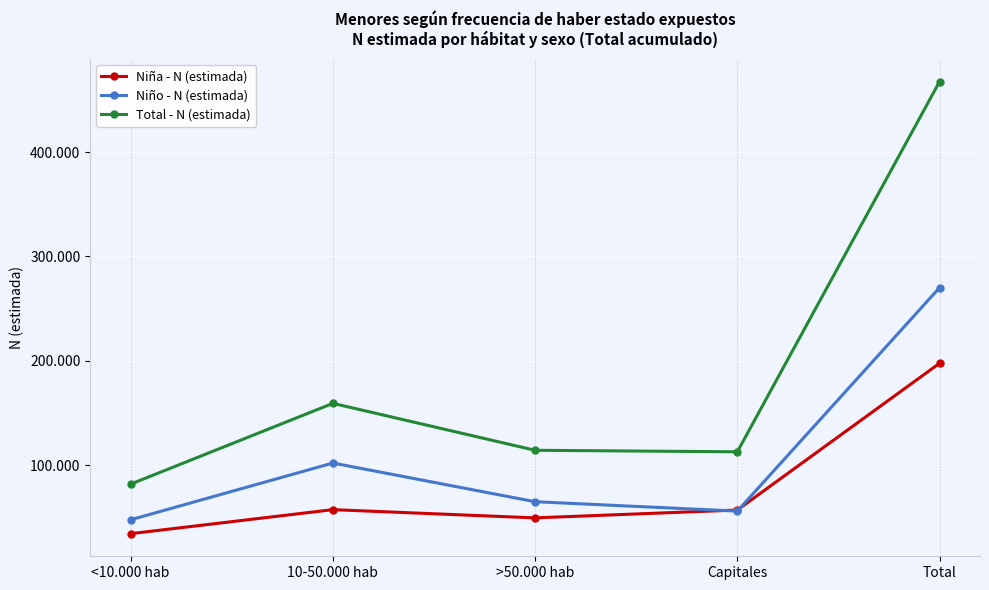

Reading left to right, what are all the values shown in this chart?

Niña - N (estimada): <10.000 hab=34180	10-50.000 hab=57225	>50.000 hab=49318	Capitales=56865	Total=197588
Niño - N (estimada): <10.000 hab=47528	10-50.000 hab=101924	>50.000 hab=64829	Capitales=55820	Total=270100
Total - N (estimada): <10.000 hab=81708	10-50.000 hab=159149	>50.000 hab=114147	Capitales=112685	Total=467688